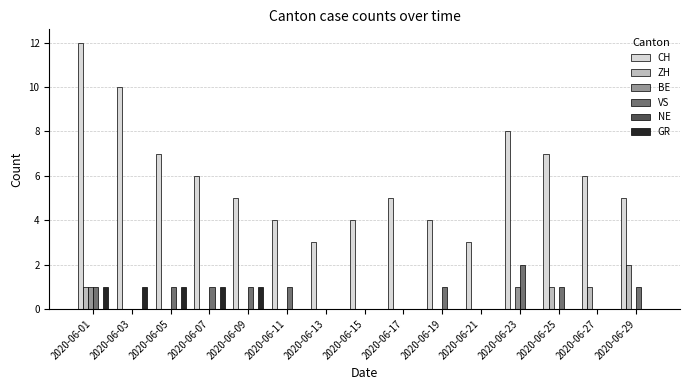

What is the greatest value displayed?

12